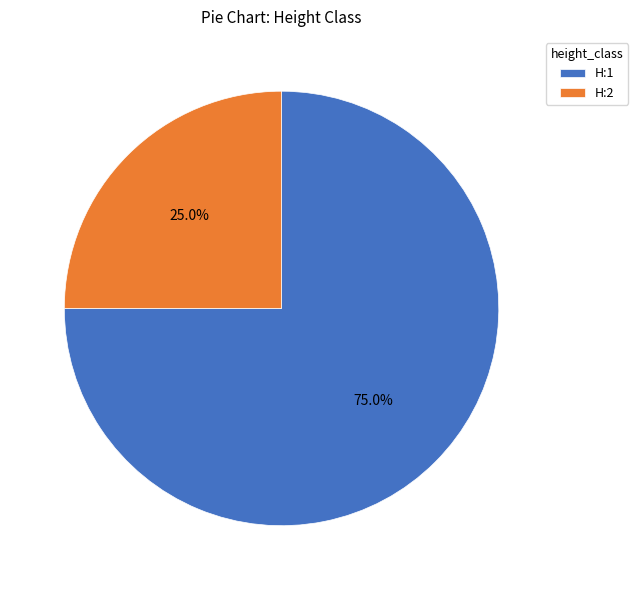

To the nearest percent, what is the difference between the largest and smallest slice percentages?

50%